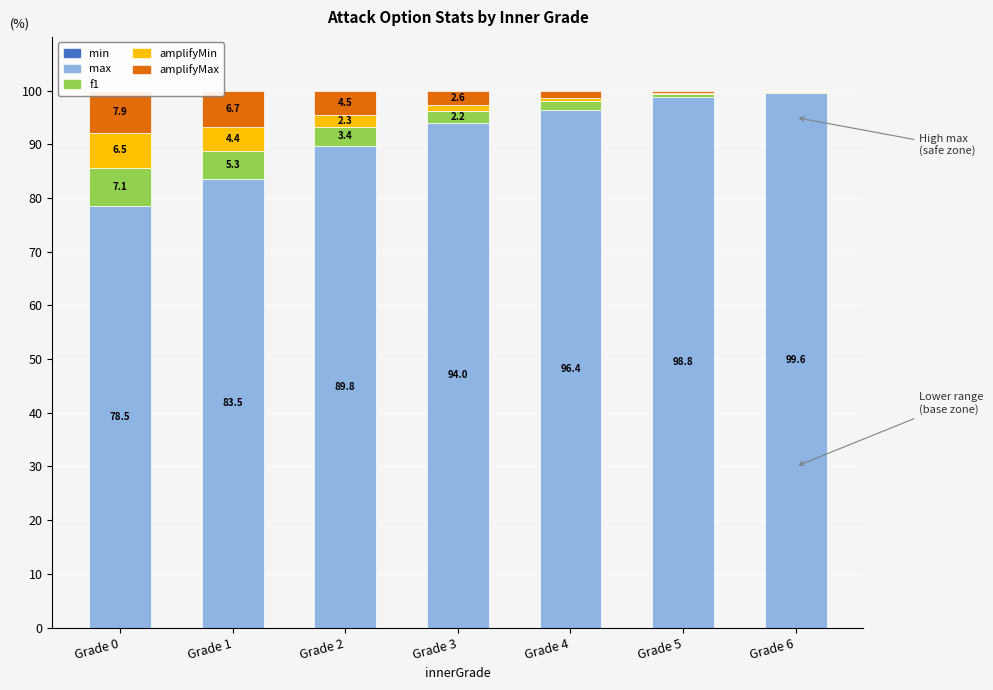

Which series changed the most between Grade 0 and Grade 4?

max